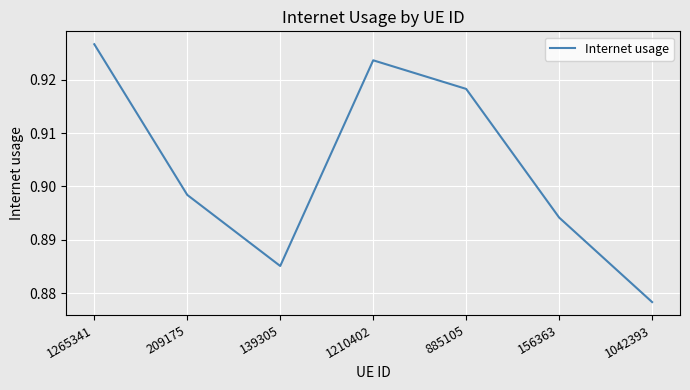

At which label is the value closest to 0?

1042393